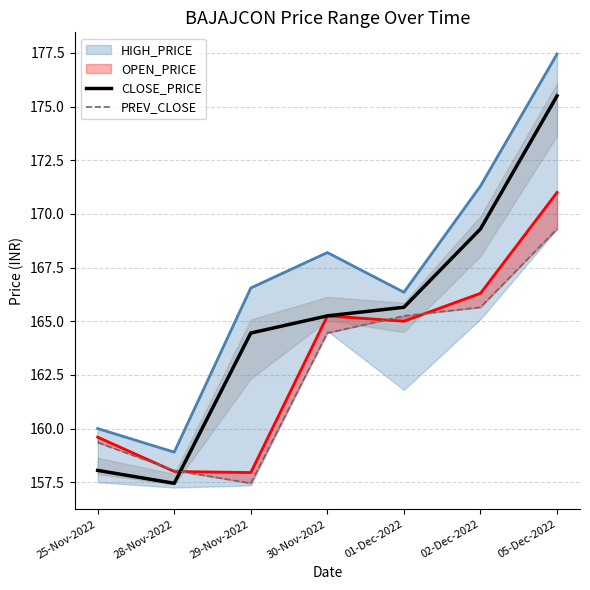

At which label is CLOSE_PRICE closest to 166?

01-Dec-2022